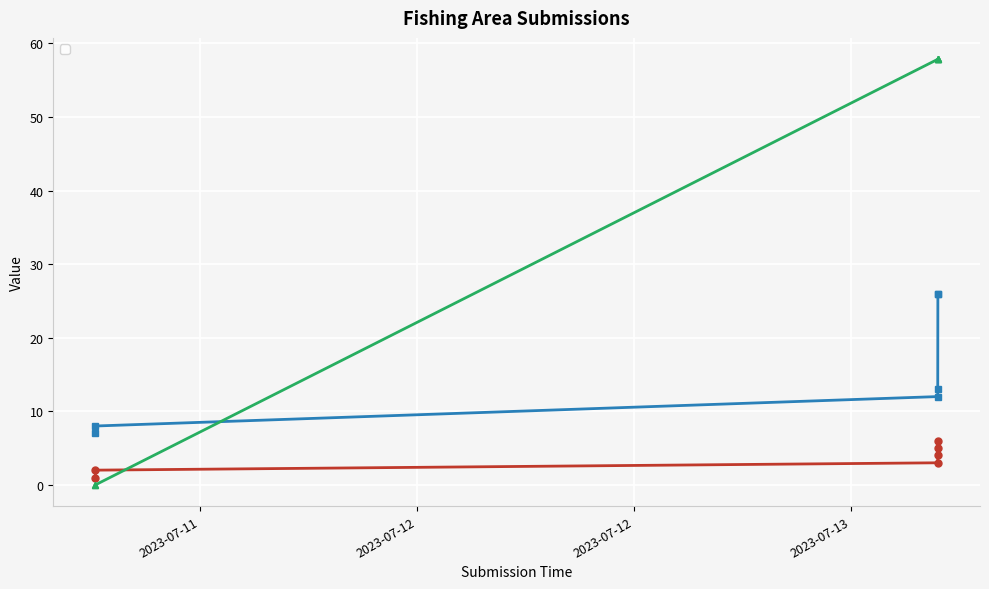

Which series changed the most between 2023-07-11 16:13:42 and 2023-07-13 14:47:31?

_submission__id